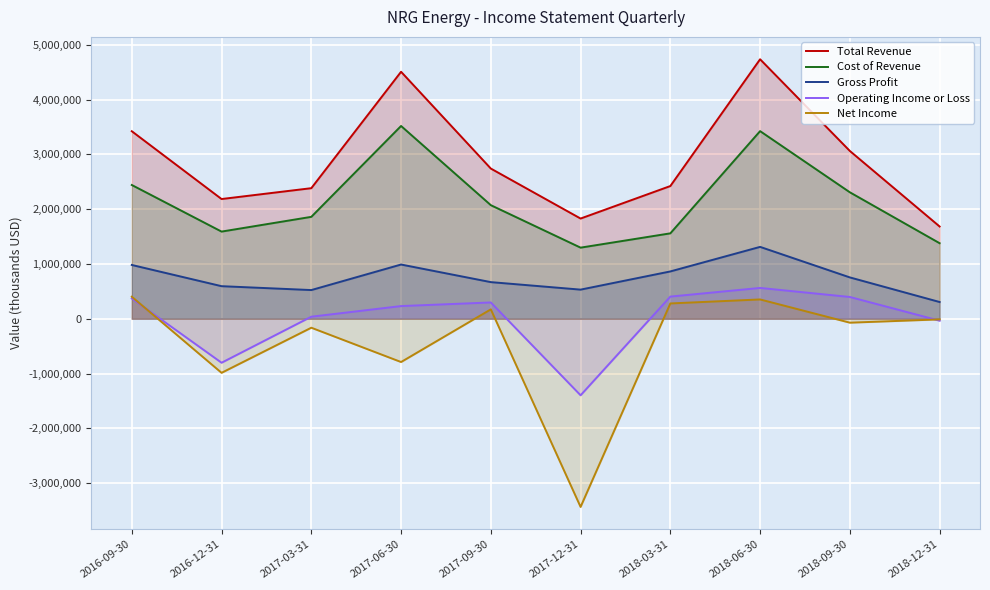

Between 2018-09-30 and 2017-03-31, which is larger?

2018-09-30